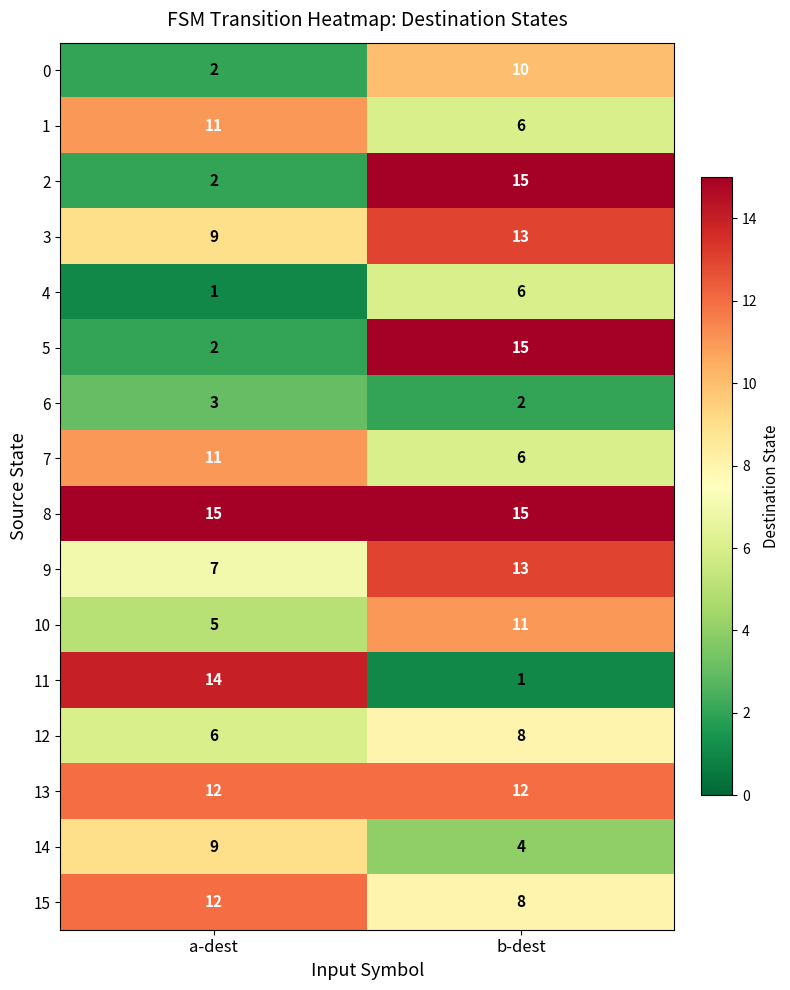

True or false: 14 has a value of 6 at a-dest.

False